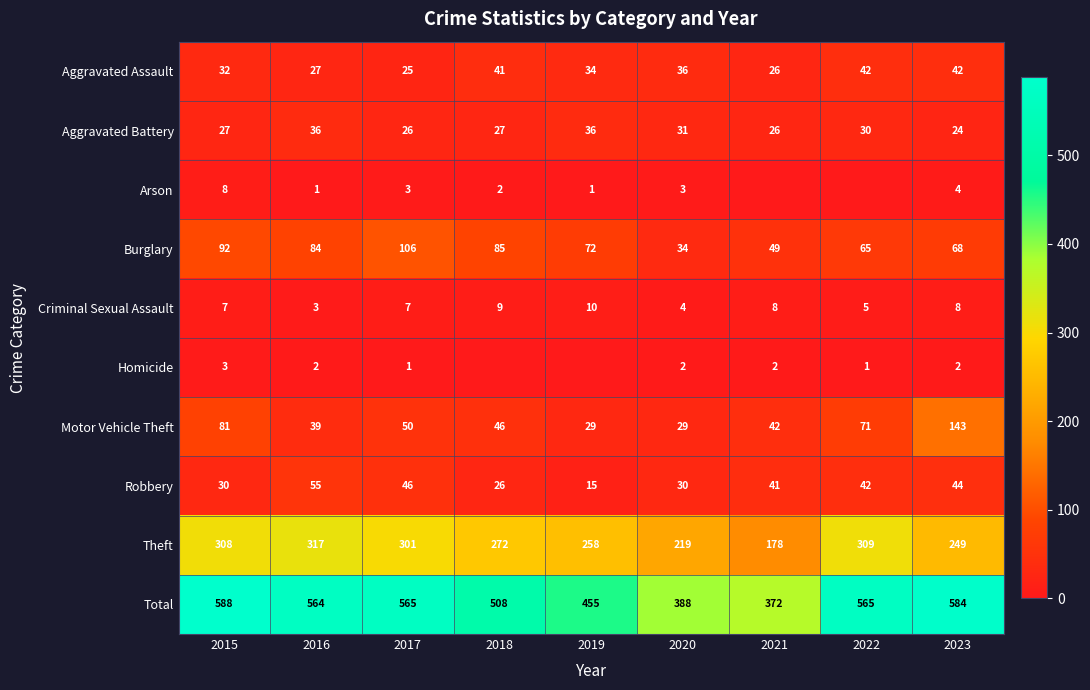

What is the difference between the maximum and second lowest values in the Total series?

200